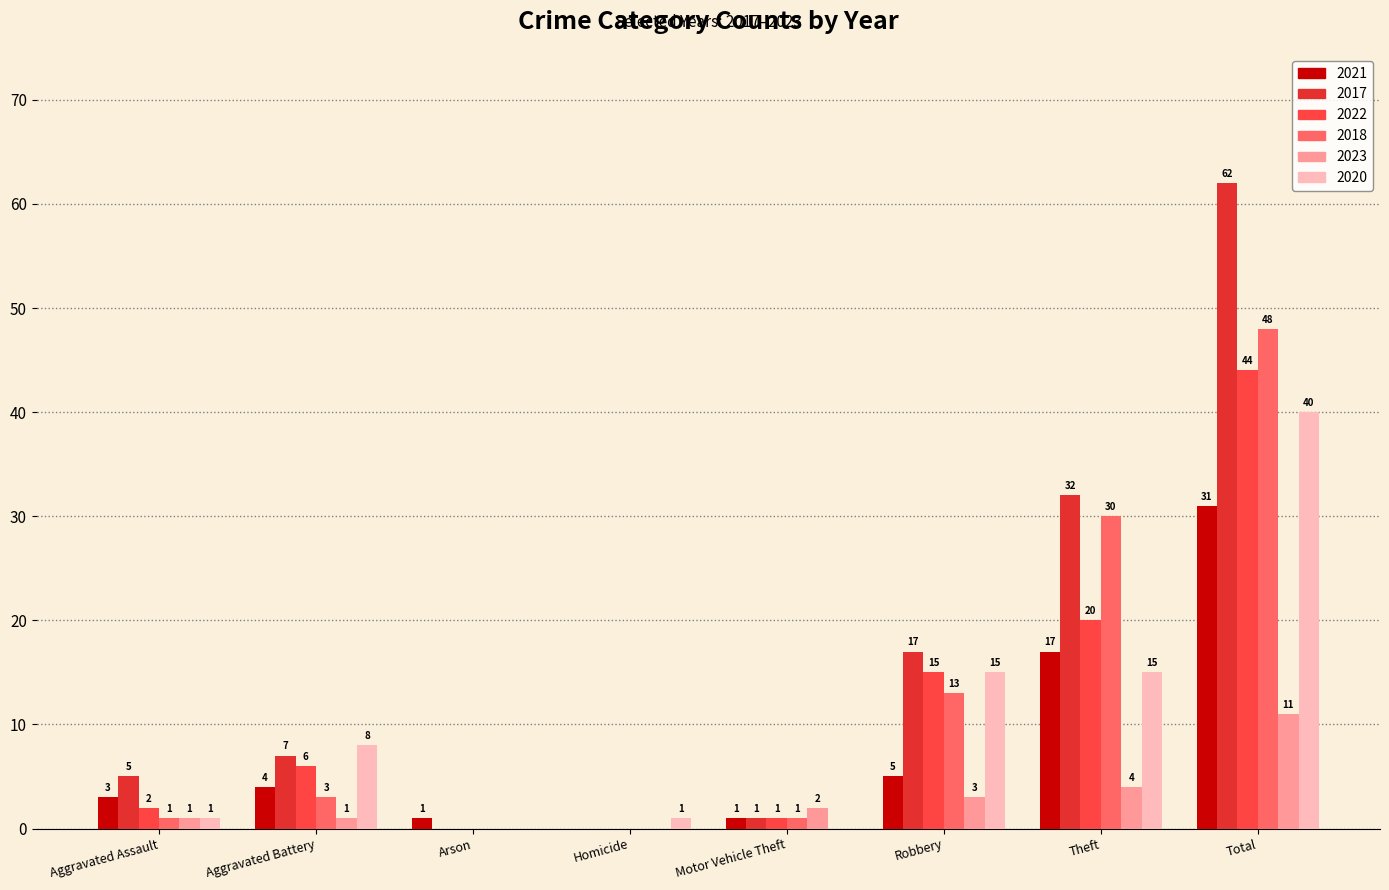

At which category is the sum across all series the highest?

Total